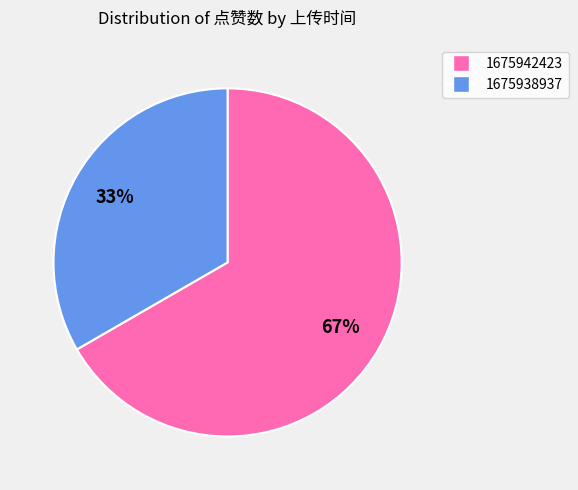

Does any single category account for the majority?

Yes